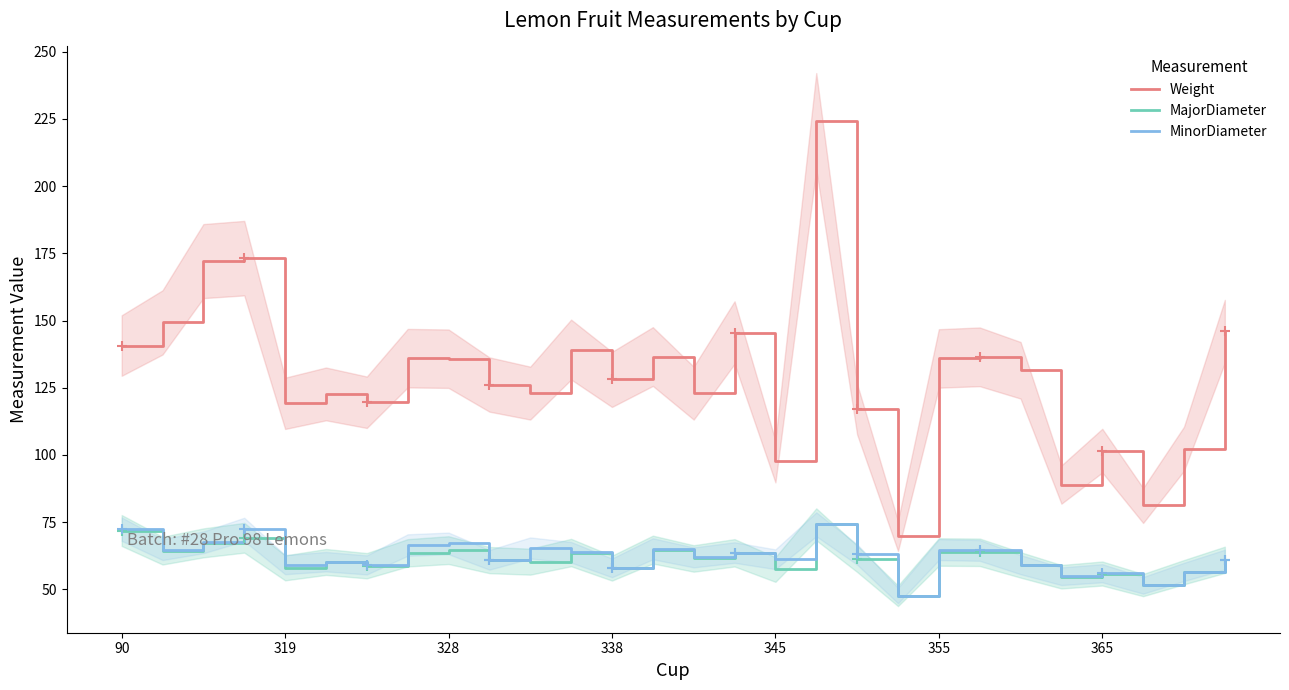

What is the spread (max minus min) of values at 14?

61.5